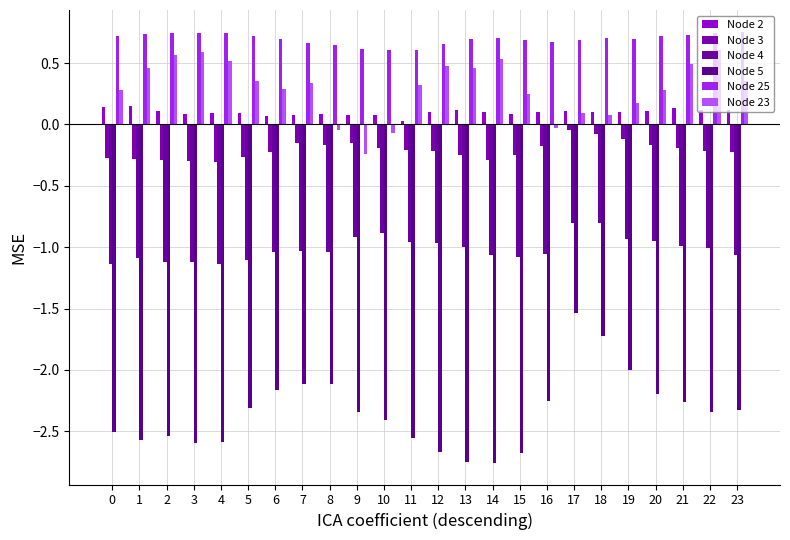

What is the value of the Node 2 bar at the 17th from the left?

0.1